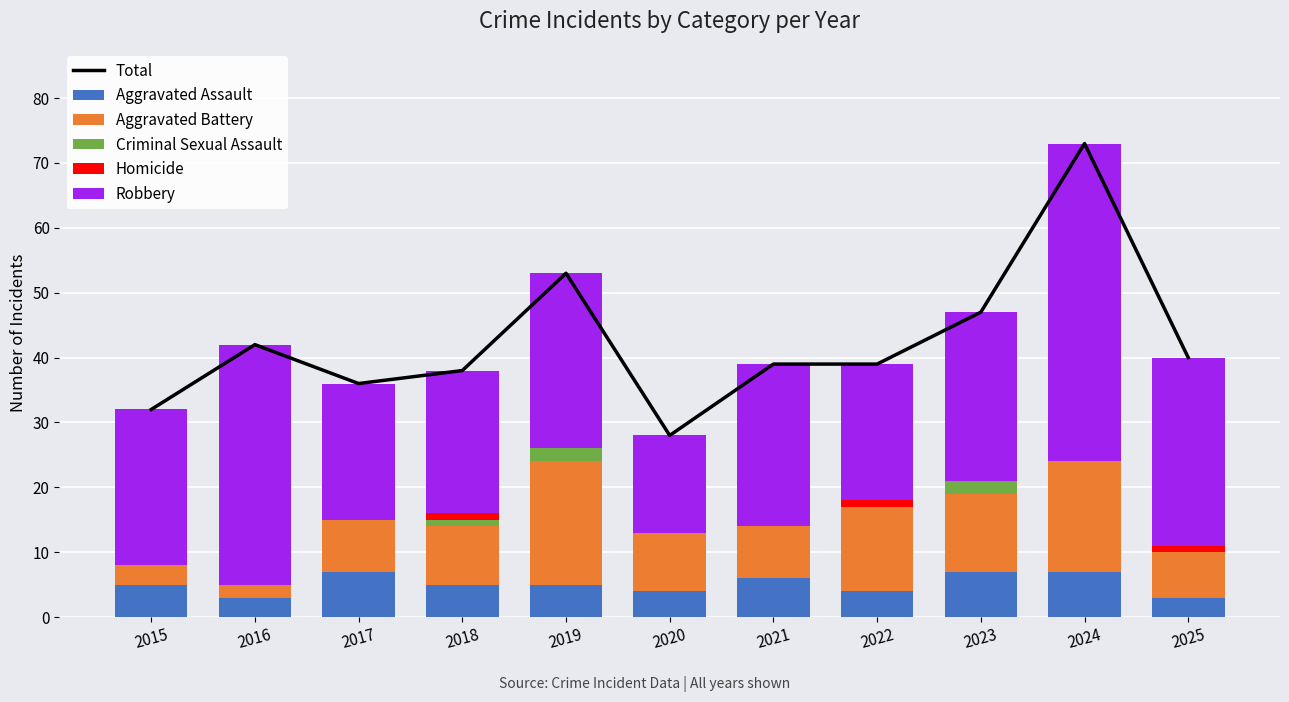

The Aggravated Battery series shows 2 at 2025. True or false?

False